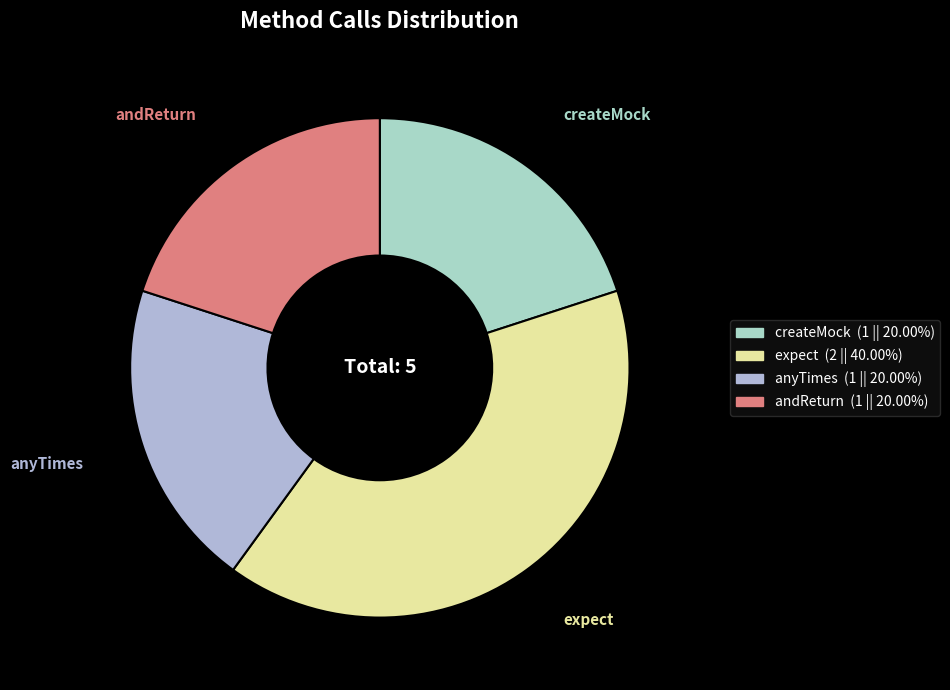

True or false: expect accounts for 40% of the total.

True